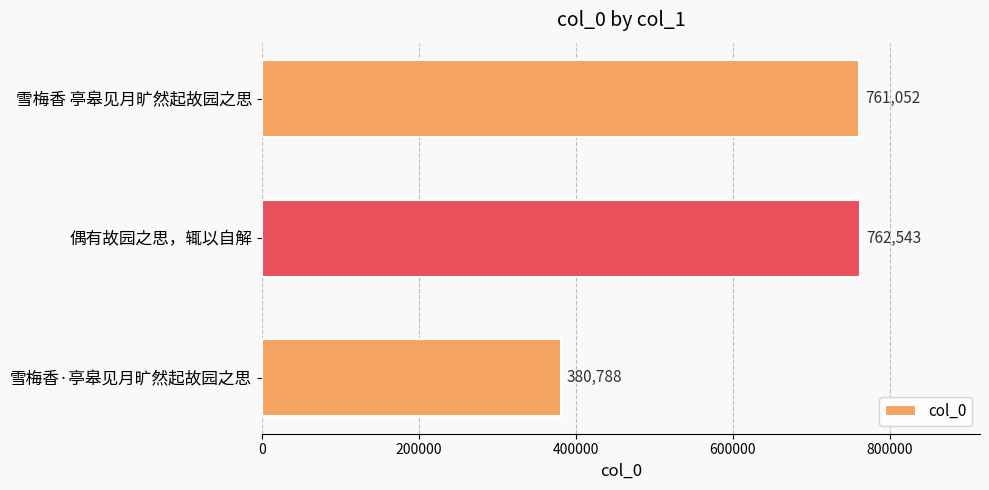

List the labels in order of value, smallest first.

雪梅香·亭皋见月旷然起故园之思, 雪梅香 亭皋见月旷然起故园之思, 偶有故园之思，辄以自解